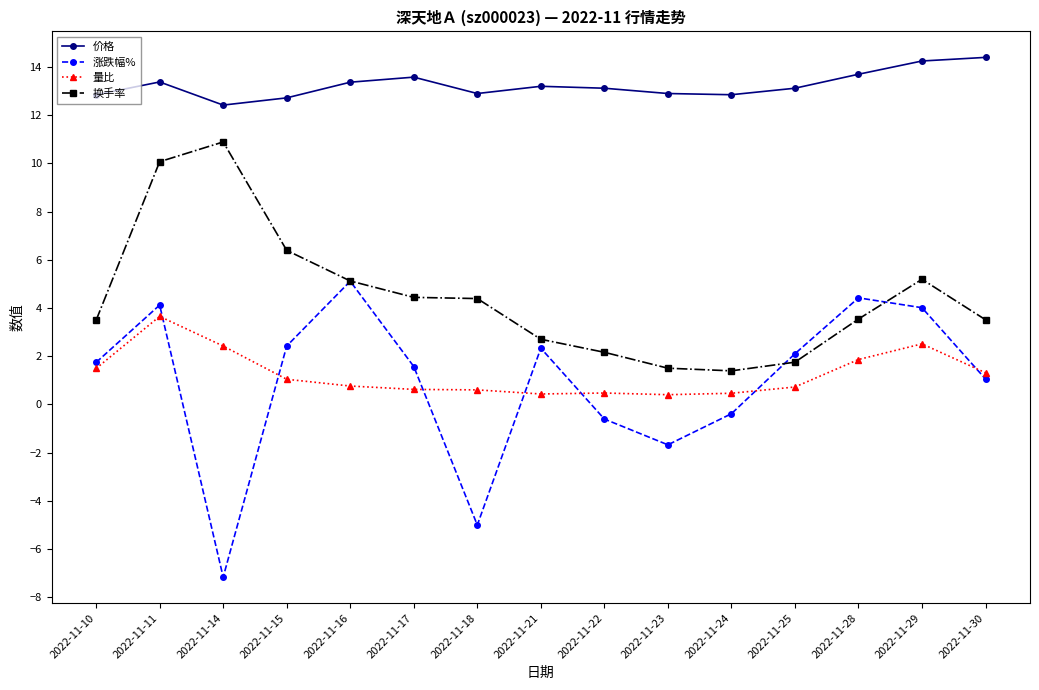

At which label does 量比 reach its peak?

2022-11-11